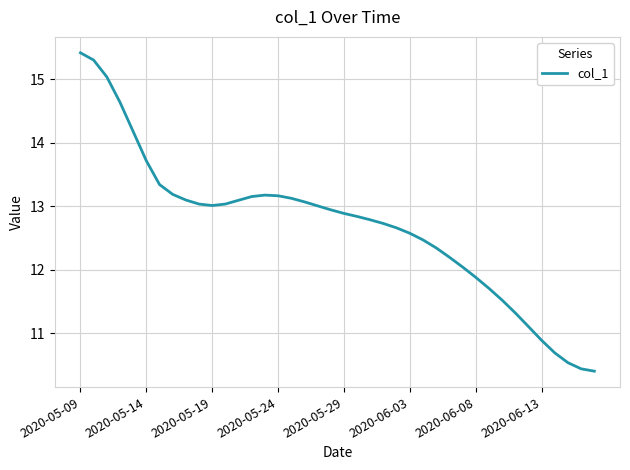

Is this an area chart (filled region under the line)?

No